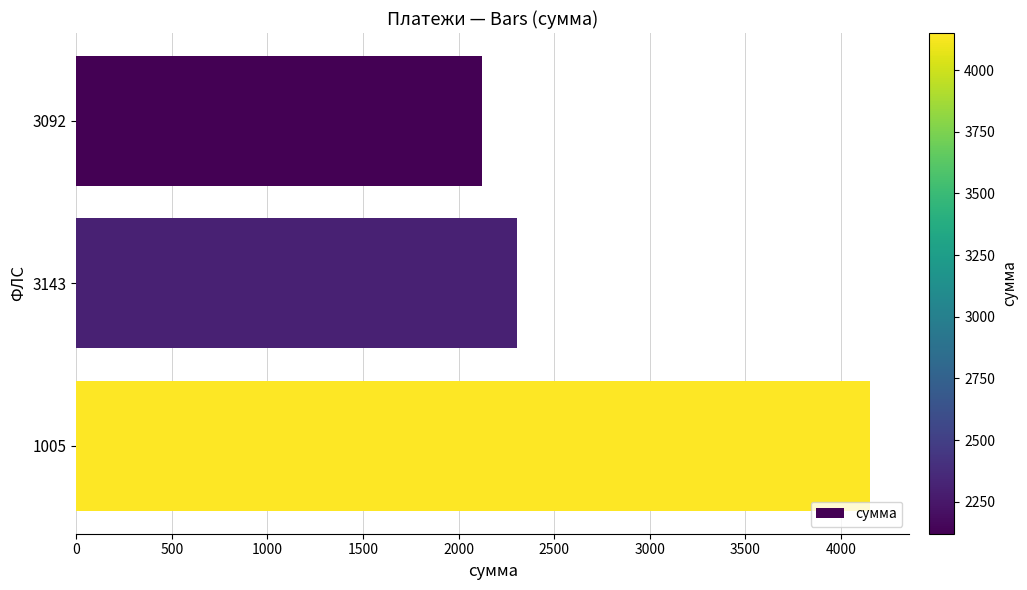

How many values exceed 2304?

2